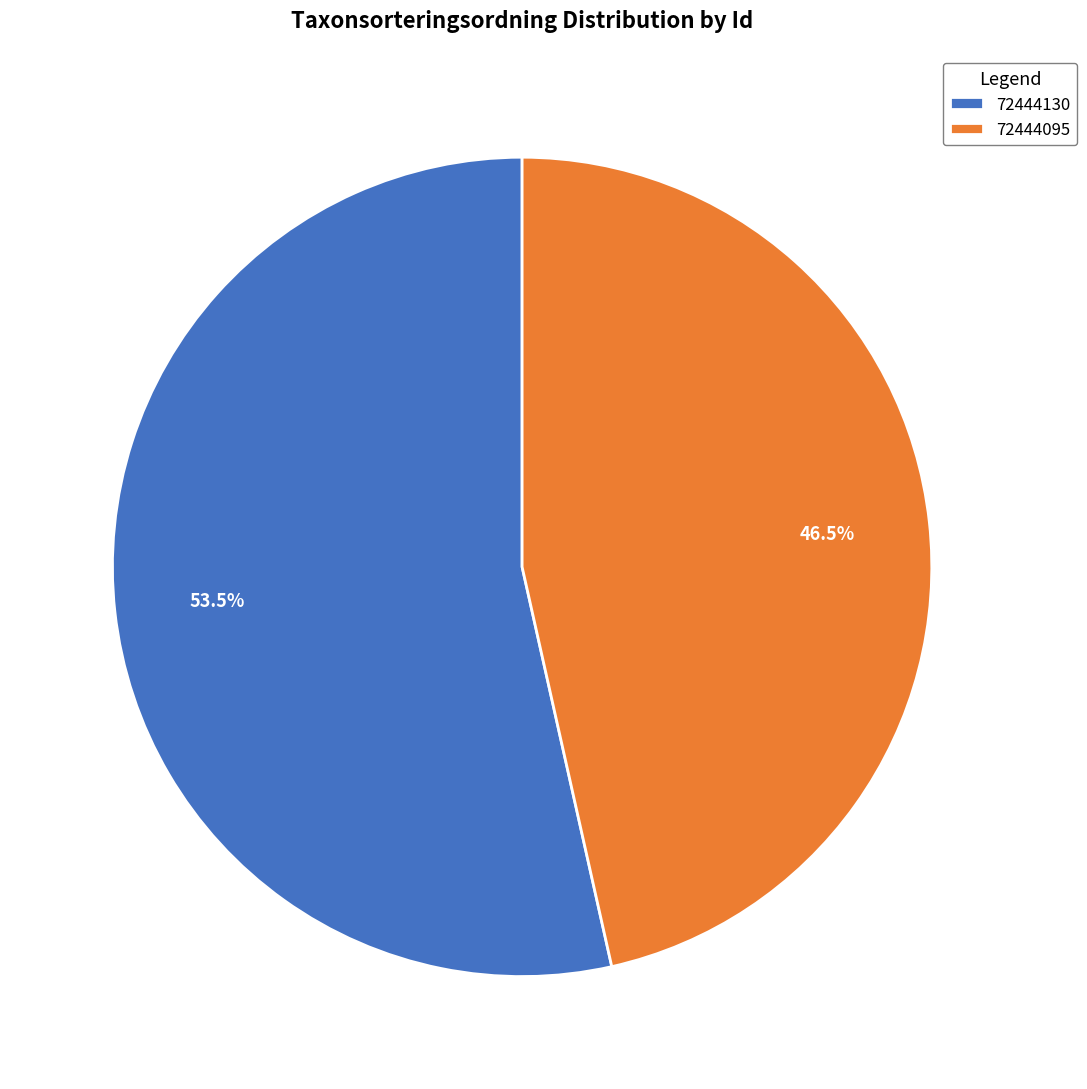

To the nearest percent, what is the average slice percentage?

50%